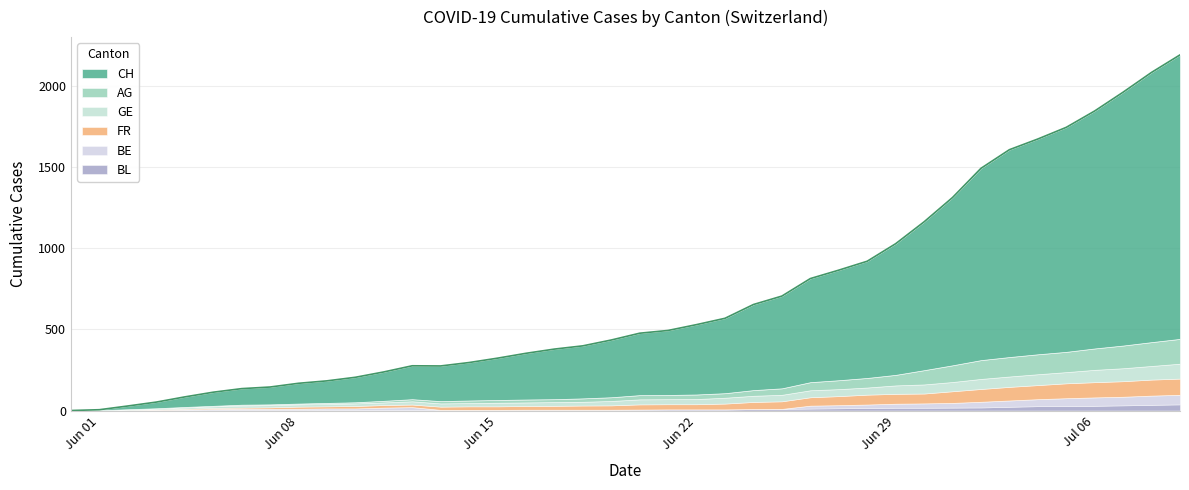

The BE series shows 70 at 34. True or false?

False